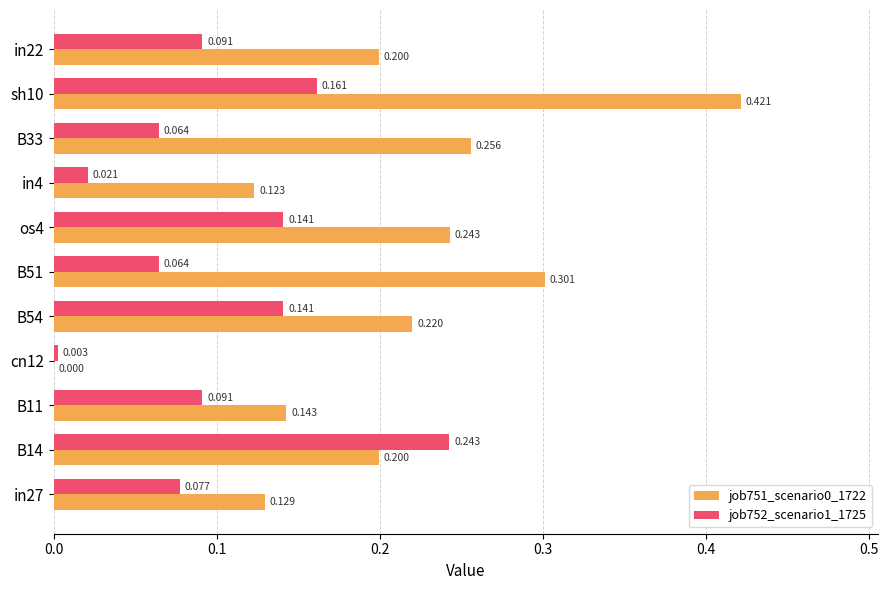

Reading left to right, list all the values displayed in this chart.

job751_scenario0_1722: 0.1	0.2	0.1	0.0	0.2	0.3	0.2	0.1	0.3	0.4	0.2
job752_scenario1_1725: 0.1	0.2	0.1	0.0	0.1	0.1	0.1	0.0	0.1	0.2	0.1